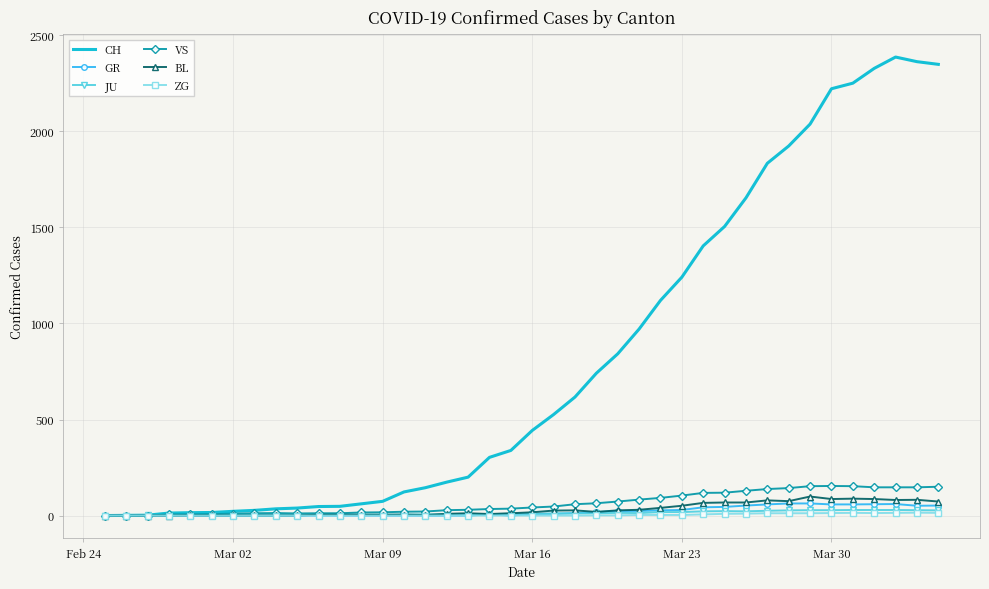

Which series has the largest range (max minus min)?

CH